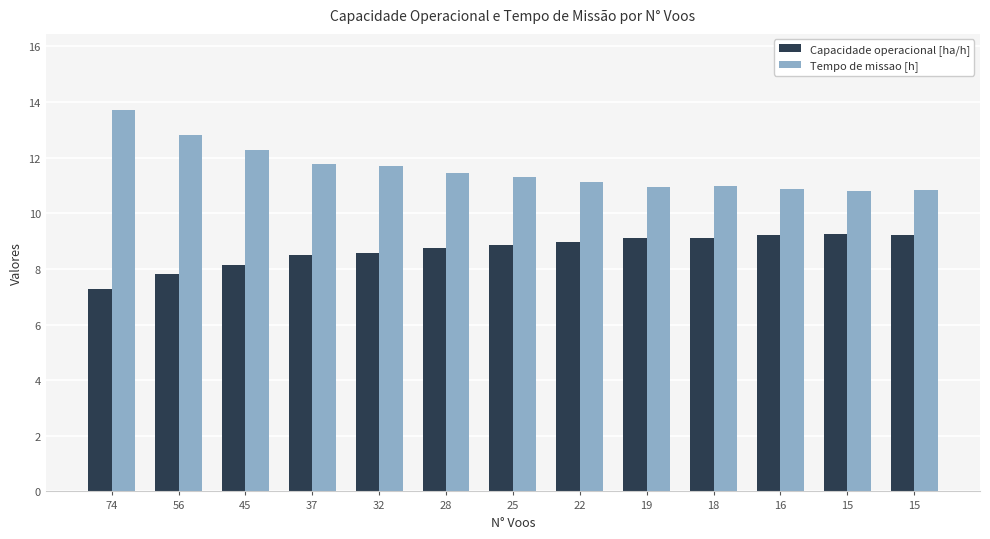

How many groups of bars are there?

13